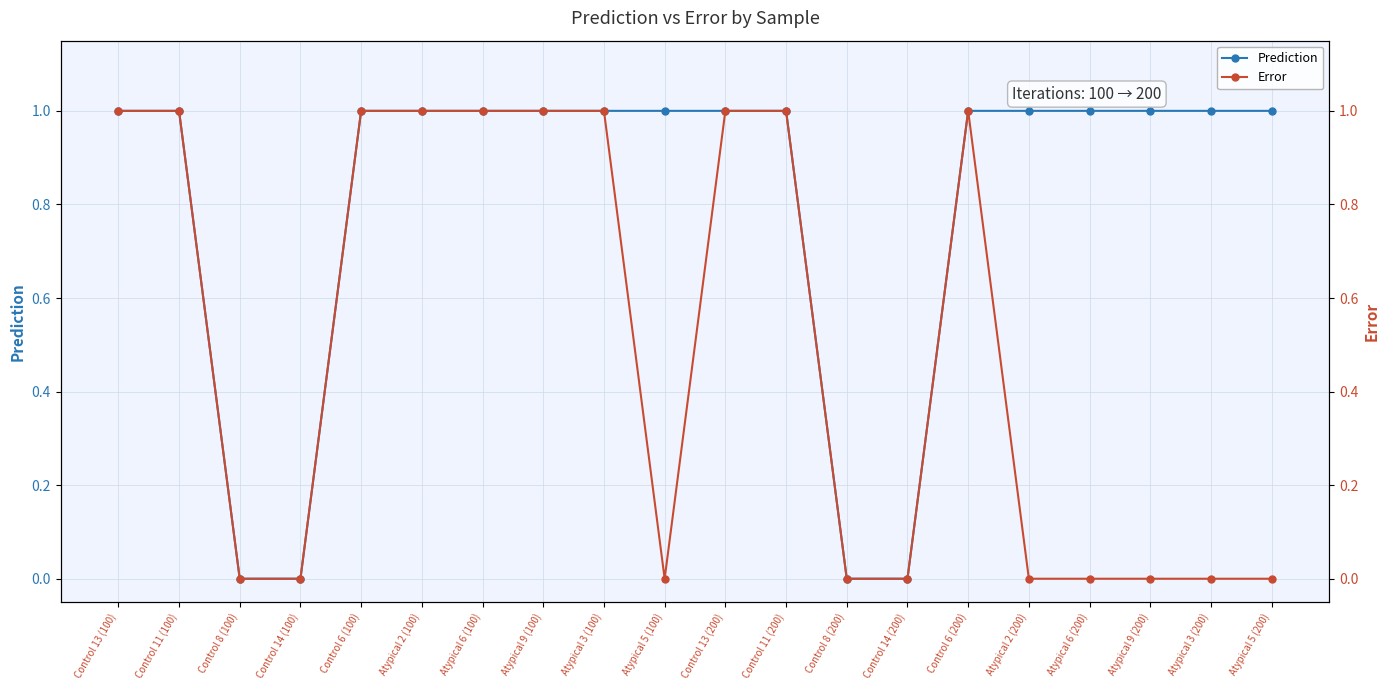

Is the value of Prediction at Control 8 (200) greater than the value of Error at Atypical 2 (200)?

No